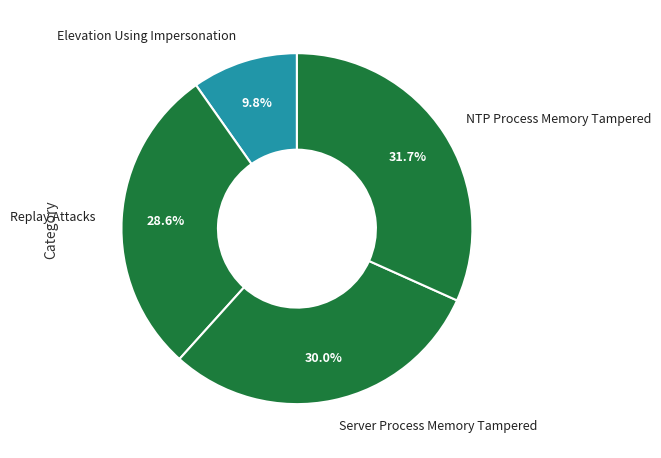

What is the smallest slice in the pie chart?

Elevation Using Impersonation